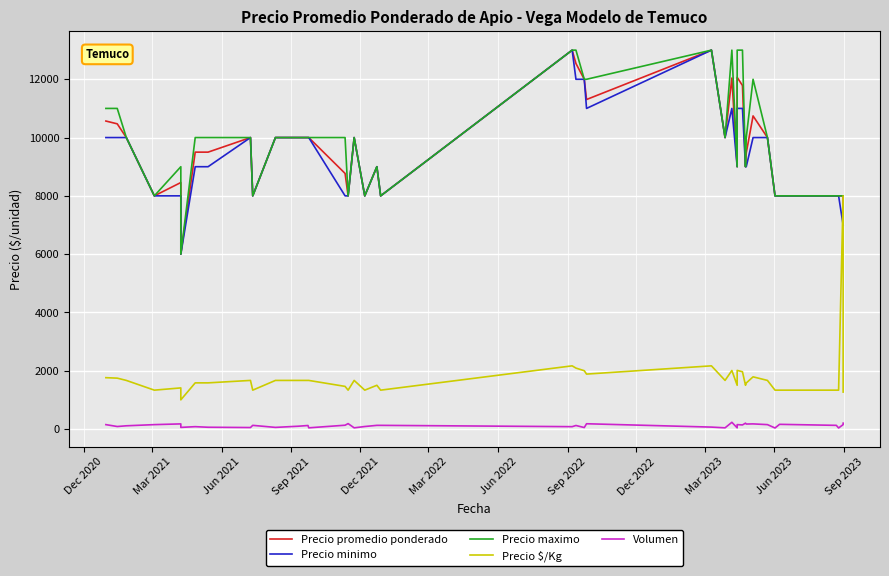

What is the difference between the maximum and second lowest values in the Precio maximo series?

5000